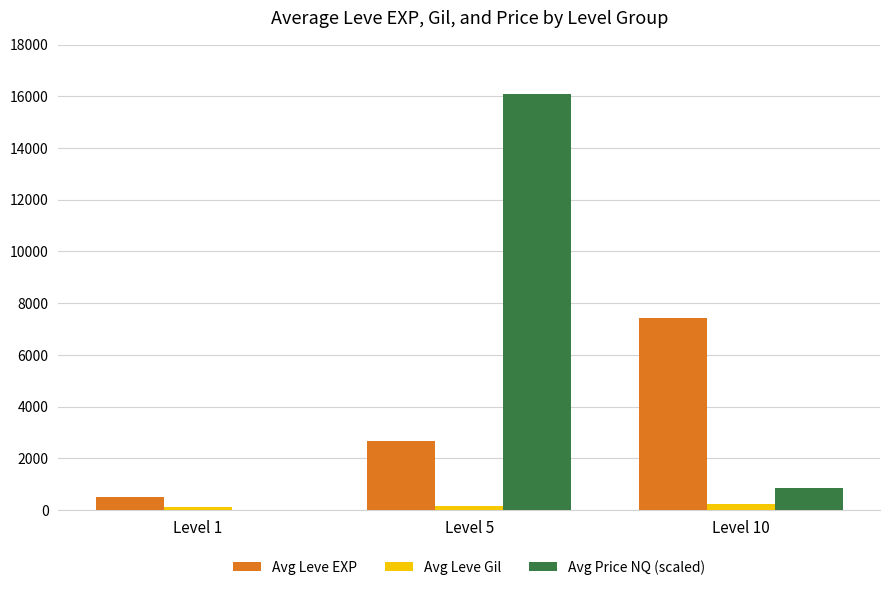

Which label corresponds to the largest value in the chart?

Level 5